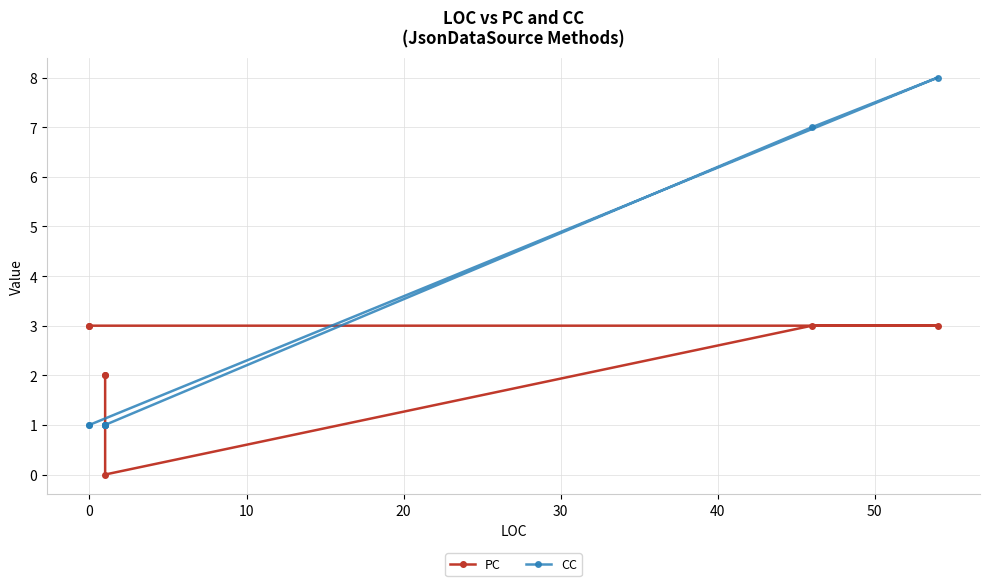

How many lines are shown in the chart?

2